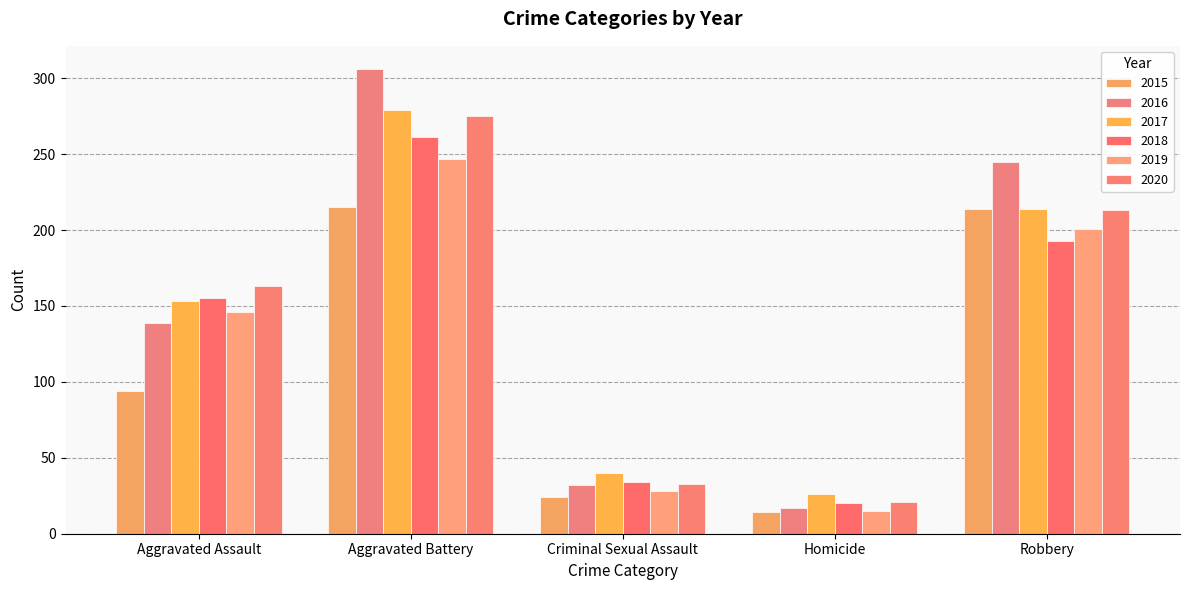

What are all the series names shown in the legend?

2015, 2016, 2017, 2018, 2019, 2020